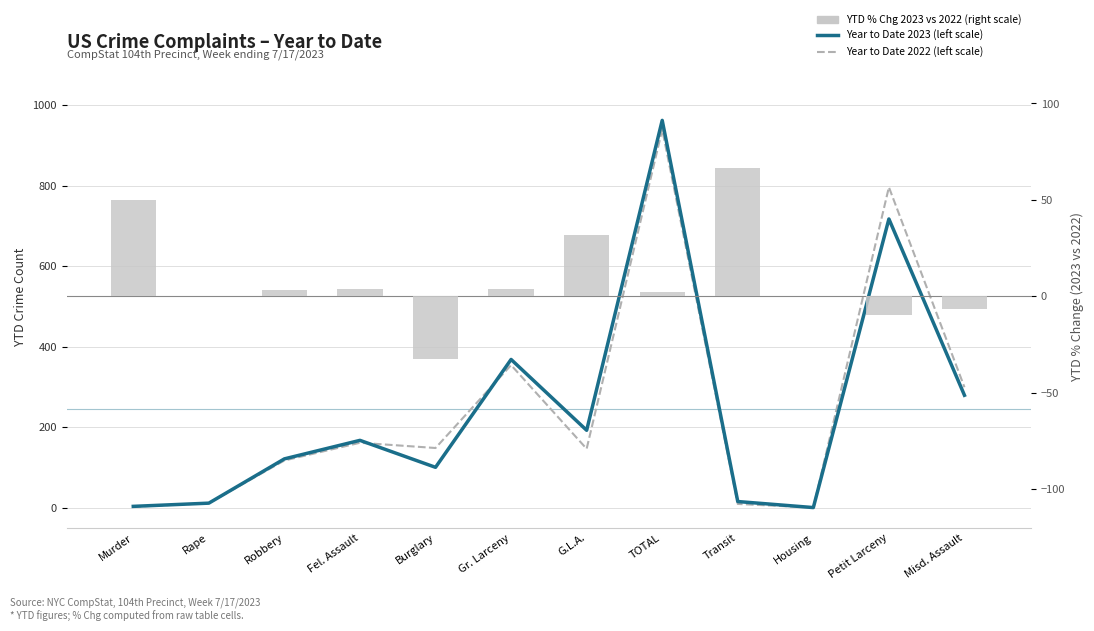

Is it true that YTD % Chg 2023 vs 2022 (right scale) equals 0.6 at TOTAL?

False